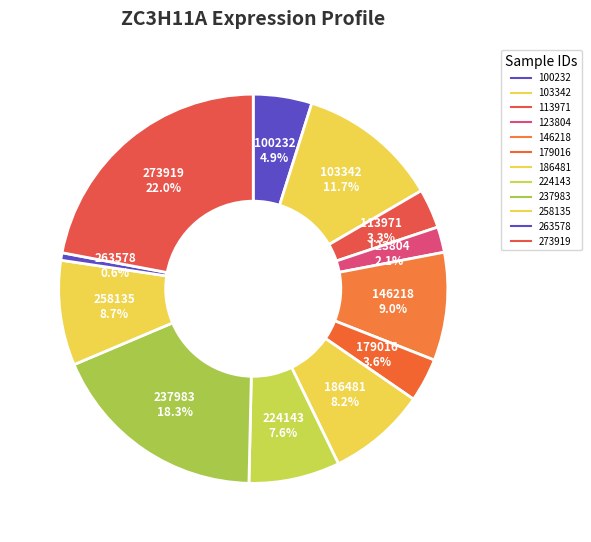

How many slices are in this pie chart?

12